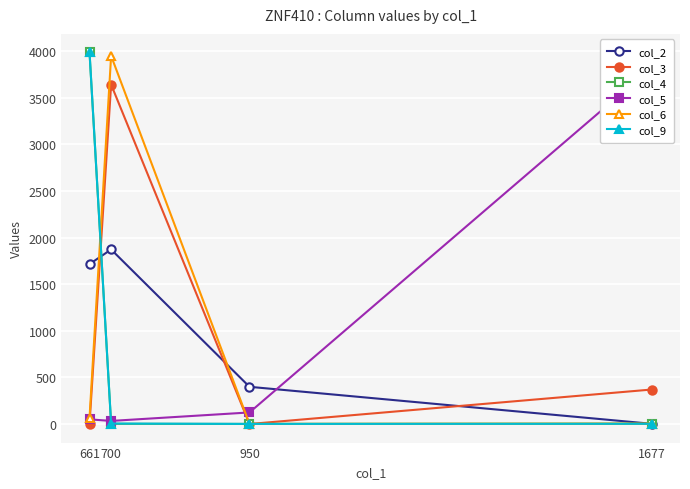

What is the value of the col_6 point at the 2nd from the left?

3949